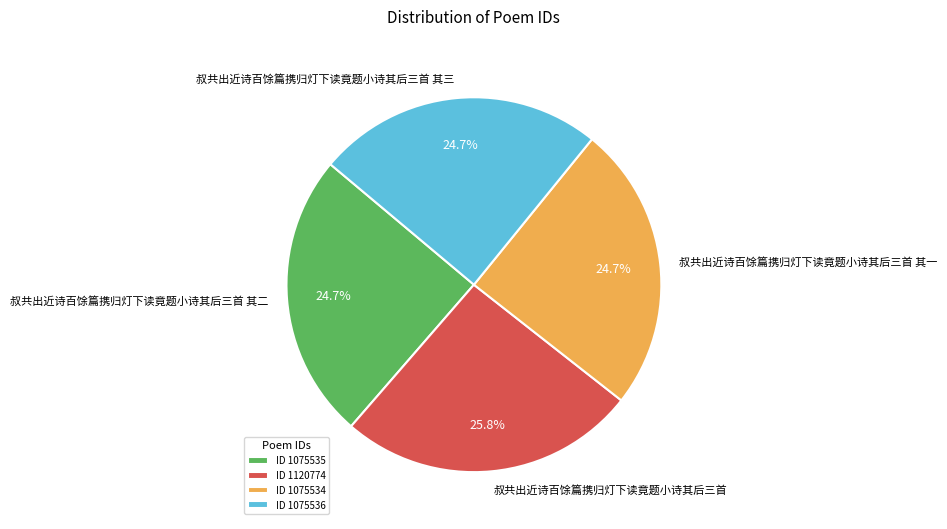

True or false: 叔共出近诗百馀篇携归灯下读竟题小诗其后三首 accounts for 26% of the total.

True